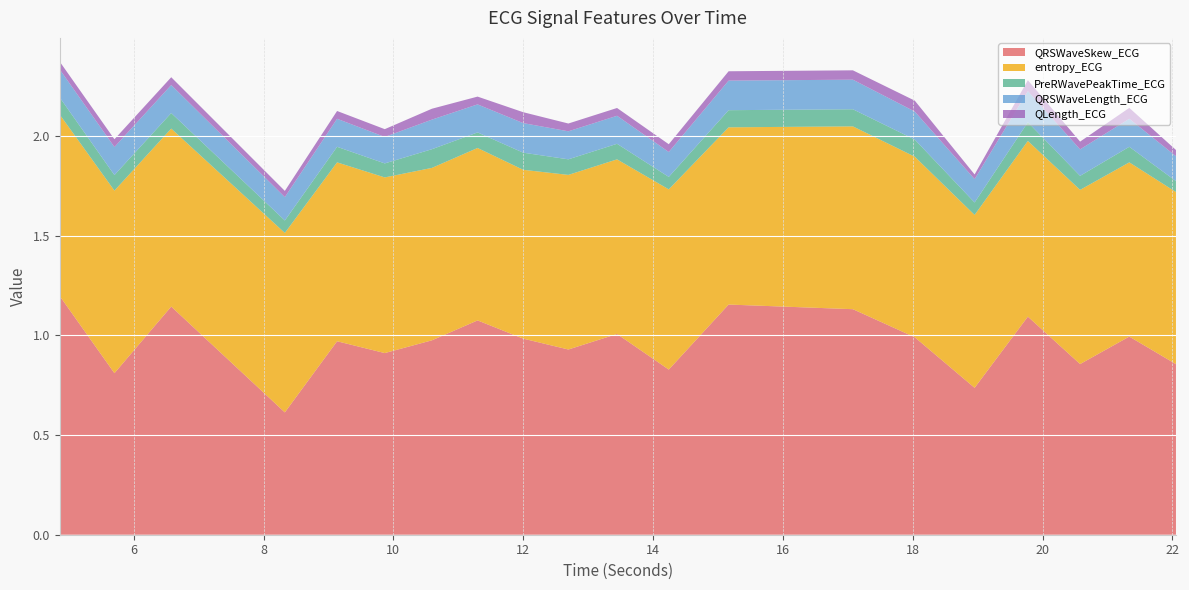

Reading left to right, extract all data points from this chart.

QRSWaveSkew_ECG: 4.859375=1.2	5.703125=0.8	6.578125=1.1	8.328125=0.6	9.1328125=1.0	9.8671875=0.9	10.59375=1.0	11.296875=1.1	12.0=1.0	12.6953125=0.9	13.4453125=1.0	14.2421875=0.8	15.1640625=1.2	17.078125=1.1	18.03125=1.0	18.953125=0.7	19.7734375=1.1	20.578125=0.9	21.3359375=1.0	22.0546875=0.9
entropy_ECG: 4.859375=0.9	5.703125=0.9	6.578125=0.9	8.328125=0.9	9.1328125=0.9	9.8671875=0.9	10.59375=0.9	11.296875=0.9	12.0=0.8	12.6953125=0.9	13.4453125=0.9	14.2421875=0.9	15.1640625=0.9	17.078125=0.9	18.03125=0.9	18.953125=0.9	19.7734375=0.9	20.578125=0.9	21.3359375=0.9	22.0546875=0.9
PreRWavePeakTime_ECG: 4.859375=0.1	5.703125=0.1	6.578125=0.1	8.328125=0.1	9.1328125=0.1	9.8671875=0.1	10.59375=0.1	11.296875=0.1	12.0=0.1	12.6953125=0.1	13.4453125=0.1	14.2421875=0.1	15.1640625=0.1	17.078125=0.1	18.03125=0.1	18.953125=0.1	19.7734375=0.1	20.578125=0.1	21.3359375=0.1	22.0546875=0.1
QRSWaveLength_ECG: 4.859375=0.1	5.703125=0.1	6.578125=0.1	8.328125=0.1	9.1328125=0.1	9.8671875=0.1	10.59375=0.1	11.296875=0.1	12.0=0.1	12.6953125=0.1	13.4453125=0.1	14.2421875=0.1	15.1640625=0.1	17.078125=0.1	18.03125=0.1	18.953125=0.1	19.7734375=0.2	20.578125=0.1	21.3359375=0.1	22.0546875=0.1
QLength_ECG: 4.859375=0.0	5.703125=0.0	6.578125=0.0	8.328125=0.0	9.1328125=0.0	9.8671875=0.0	10.59375=0.1	11.296875=0.0	12.0=0.1	12.6953125=0.0	13.4453125=0.0	14.2421875=0.0	15.1640625=0.0	17.078125=0.0	18.03125=0.1	18.953125=0.0	19.7734375=0.1	20.578125=0.0	21.3359375=0.1	22.0546875=0.0